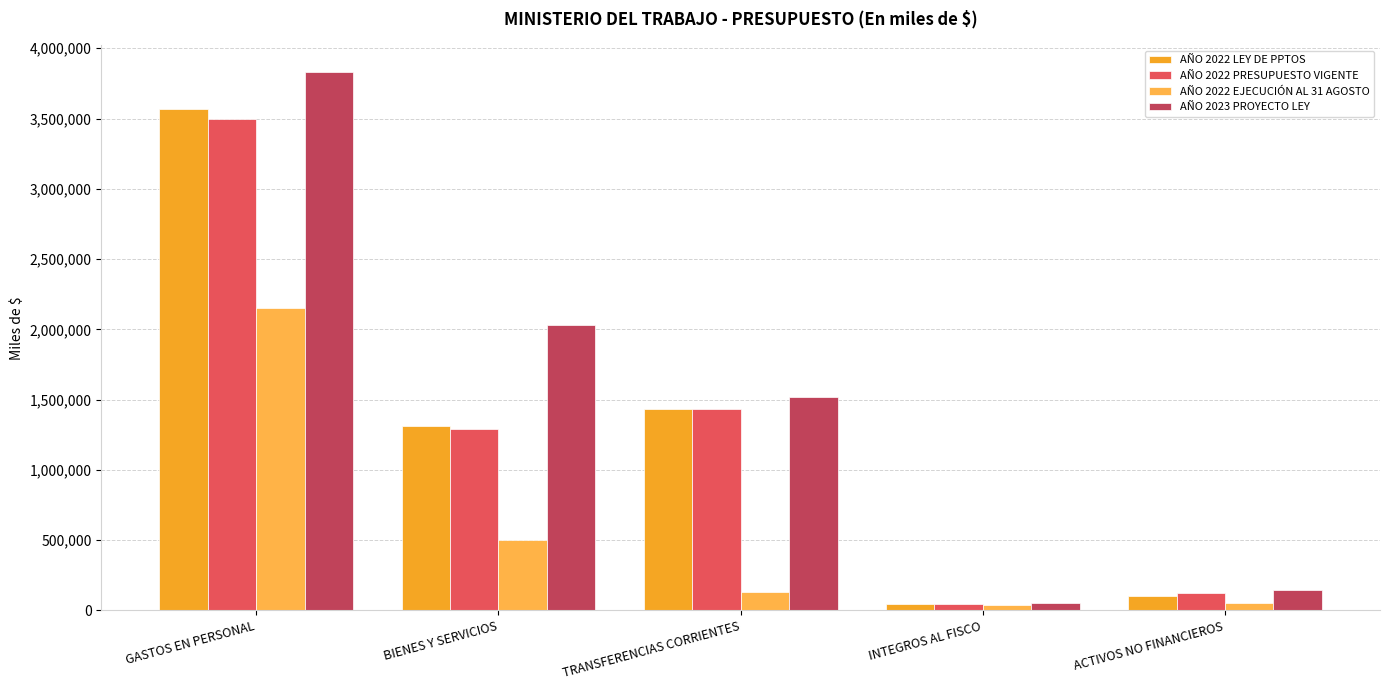

Rank the series by their maximum value, from highest to lowest.

AÑO 2023 PROYECTO LEY, AÑO 2022 LEY DE PPTOS, AÑO 2022 PRESUPUESTO VIGENTE, AÑO 2022 EJECUCIÓN AL 31 AGOSTO